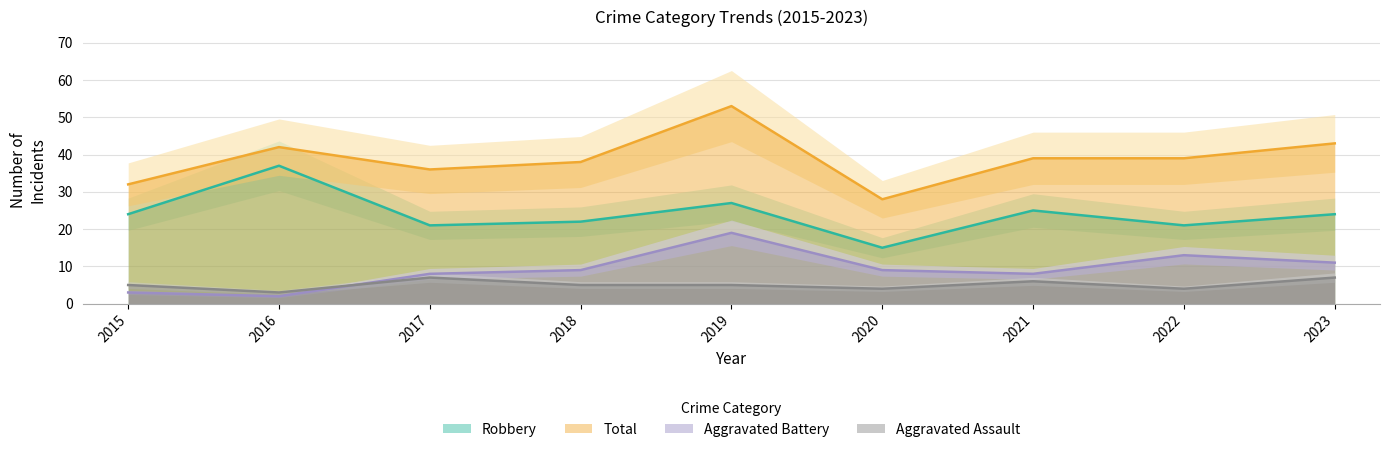

What is the lowest value of the Robbery series?

15